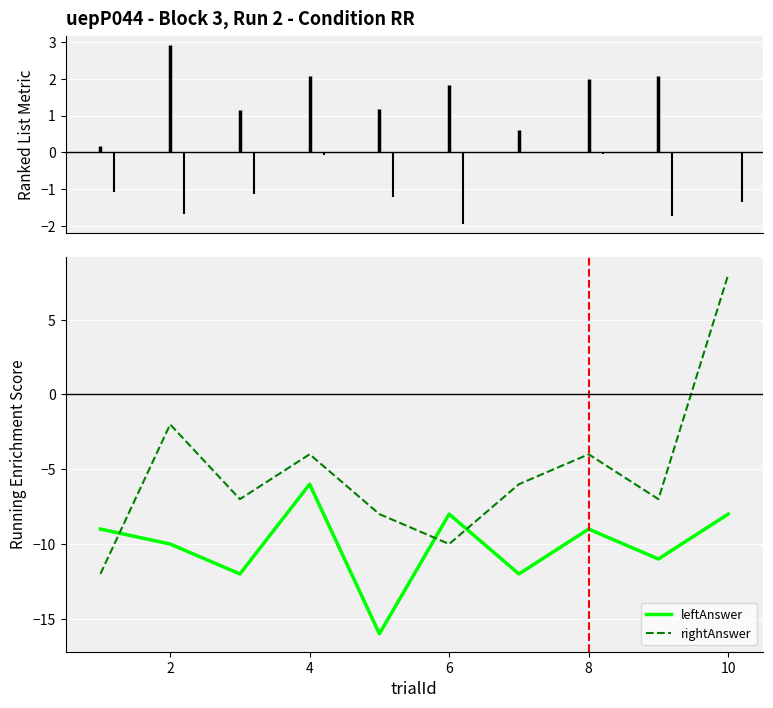

The leftAnswer series shows -10 at 2. True or false?

True